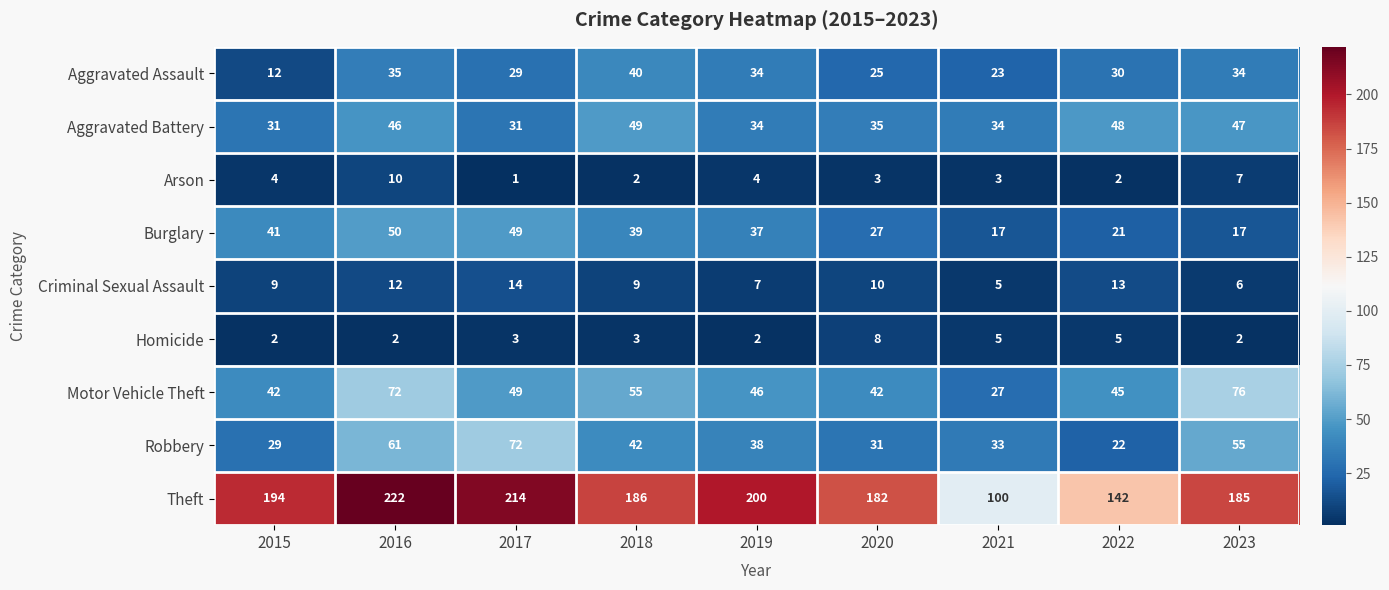

Which series has the largest range (max minus min)?

Theft